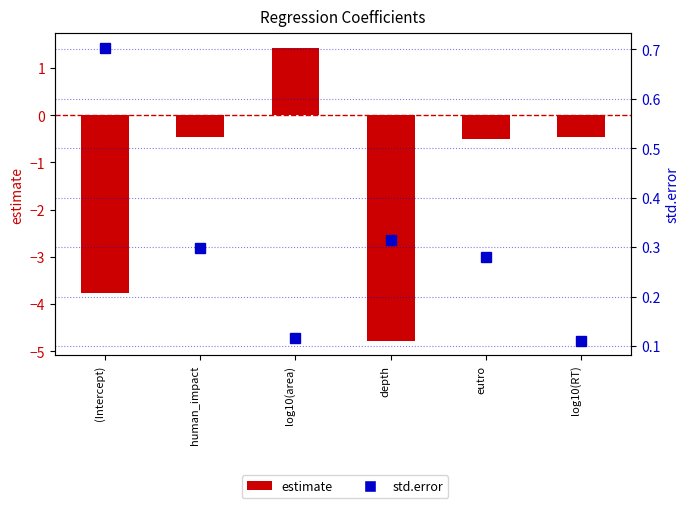

Rank the series by their maximum value, from highest to lowest.

estimate, std.error